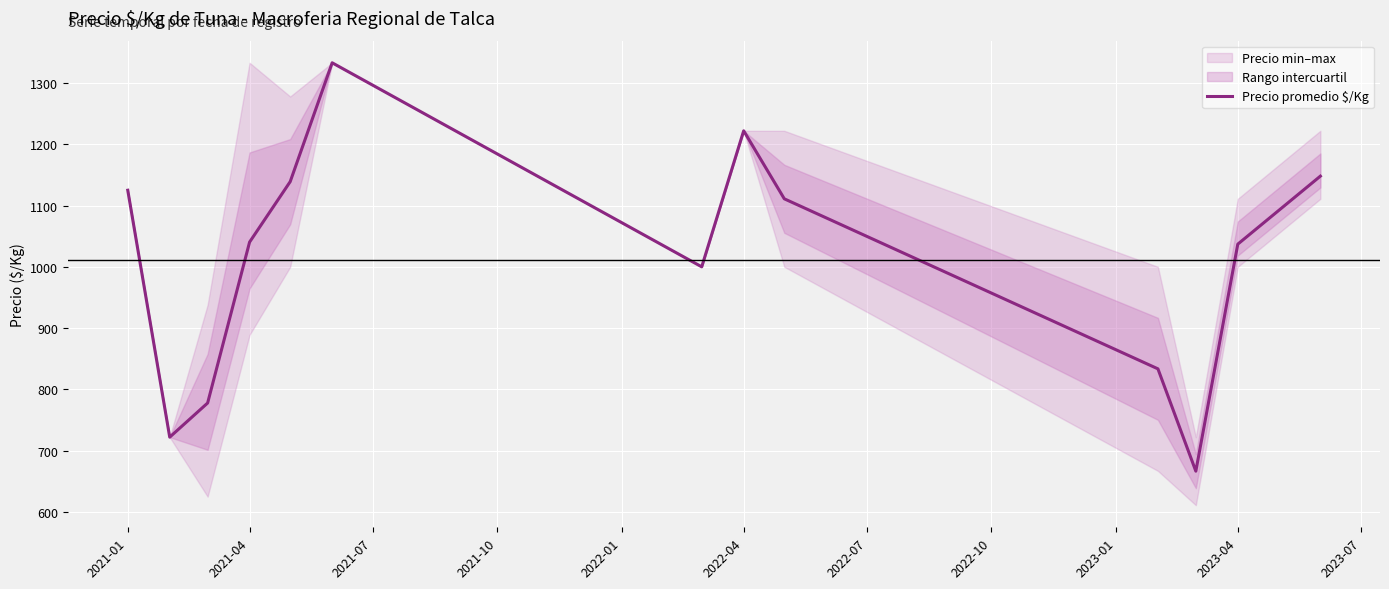

The value of Precio promedio $/Kg at 2022-04 is 1222.0. True or false?

True